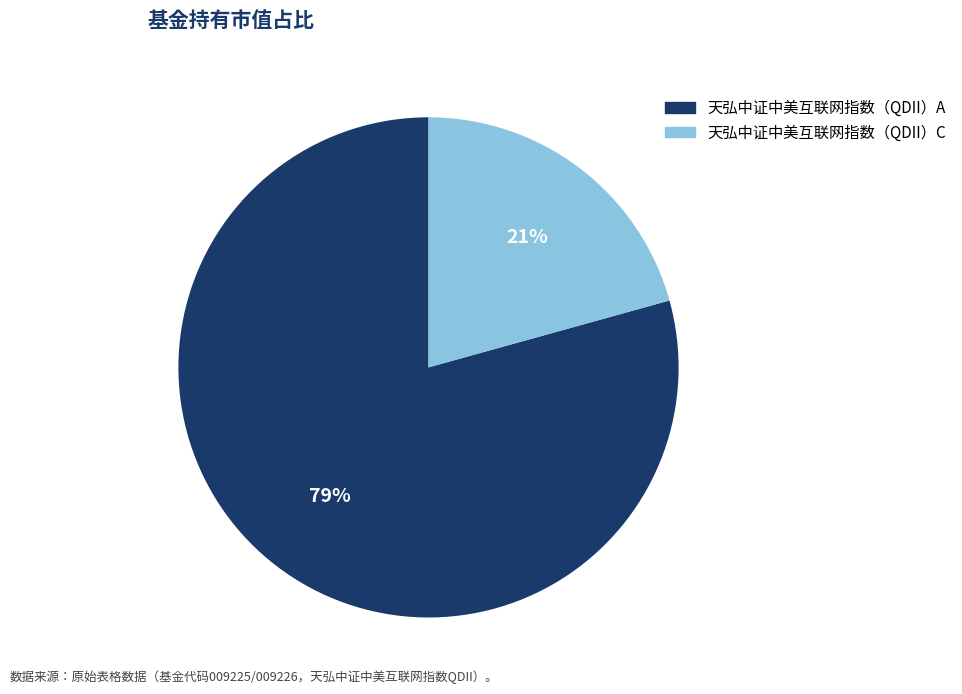

To the nearest percent, what portion does 天弘中证中美互联网指数（QDII）C represent?

21%